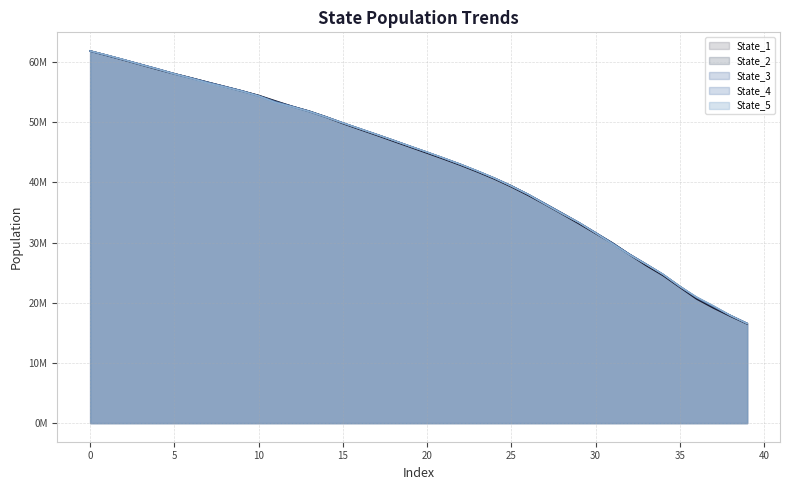

True or false: State_4 has a value of 90430609.5 at 12.

False